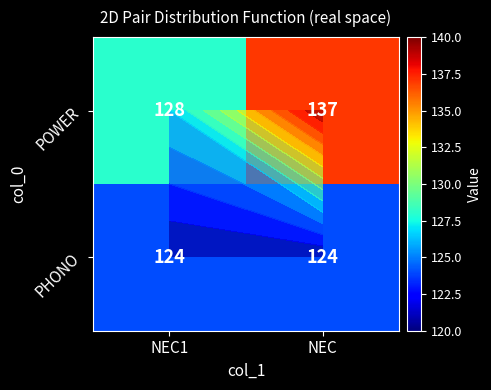

What is the average value of the POWER series?

132